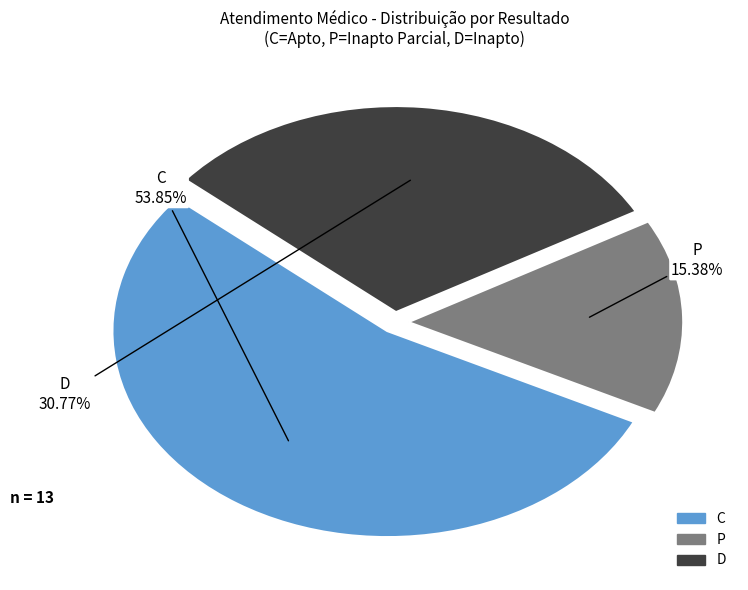

Which slice represents more than half of the pie?

C